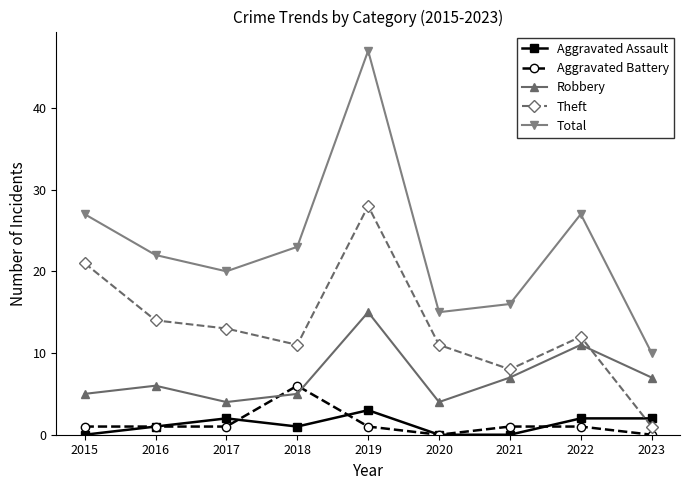

True or false: Total has more than 2 points higher than both neighbors.

False